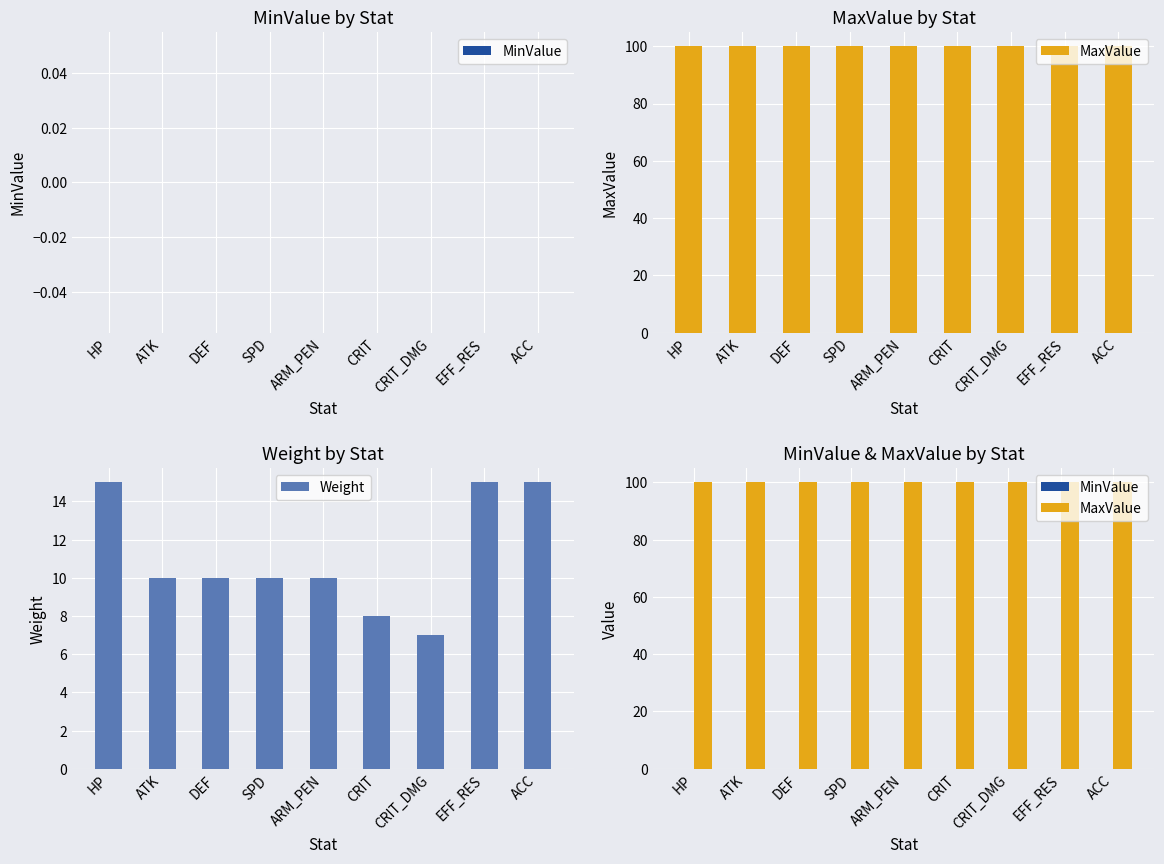

Where does the Weight series first go above 10?

HP